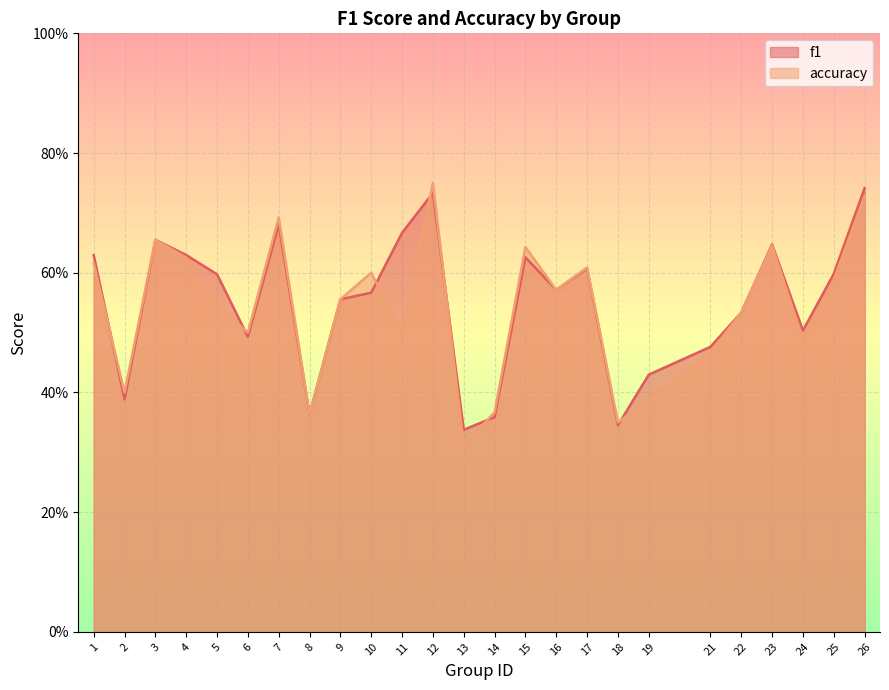

Is the value of f1 at 1 greater than the value of accuracy at 3?

No